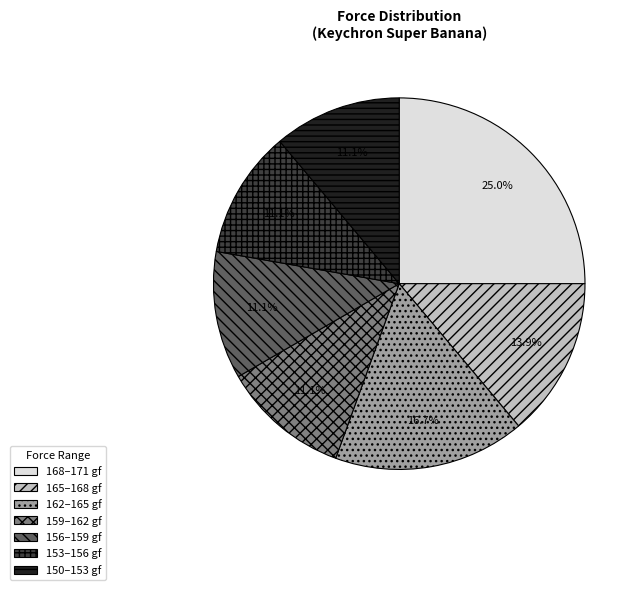

Does any single category account for the majority?

No